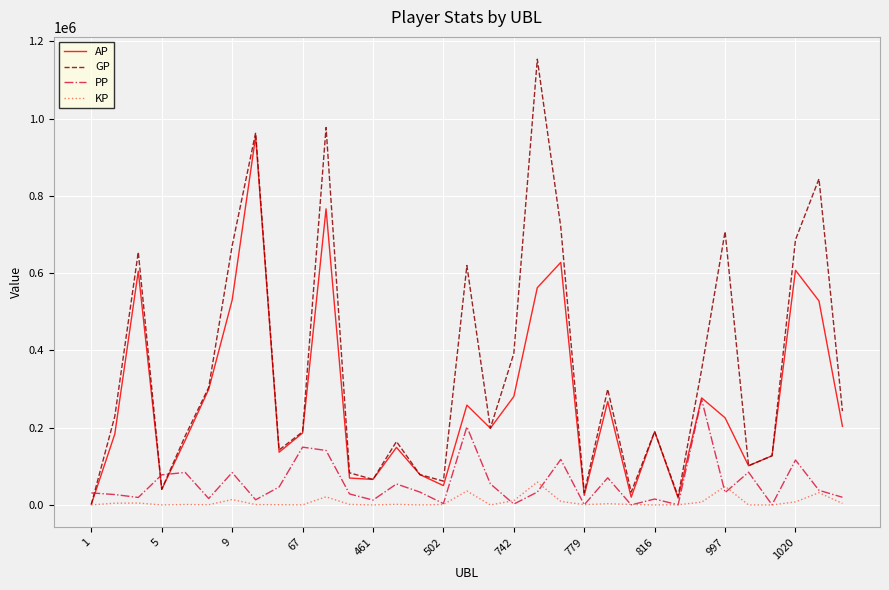

Which series has the largest total across all categories?

GP